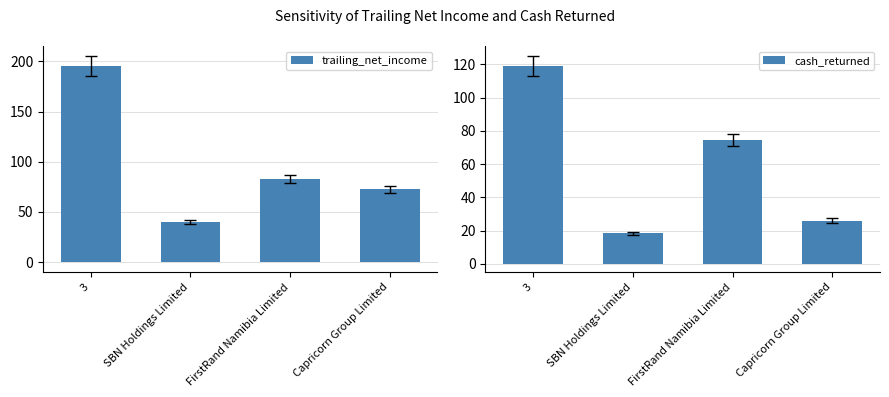

Reading left to right, list all the values displayed in this chart.

trailing_net_income: 195.3	39.9	82.8	72.6
cash_returned: 118.8	18.3	74.5	26.0